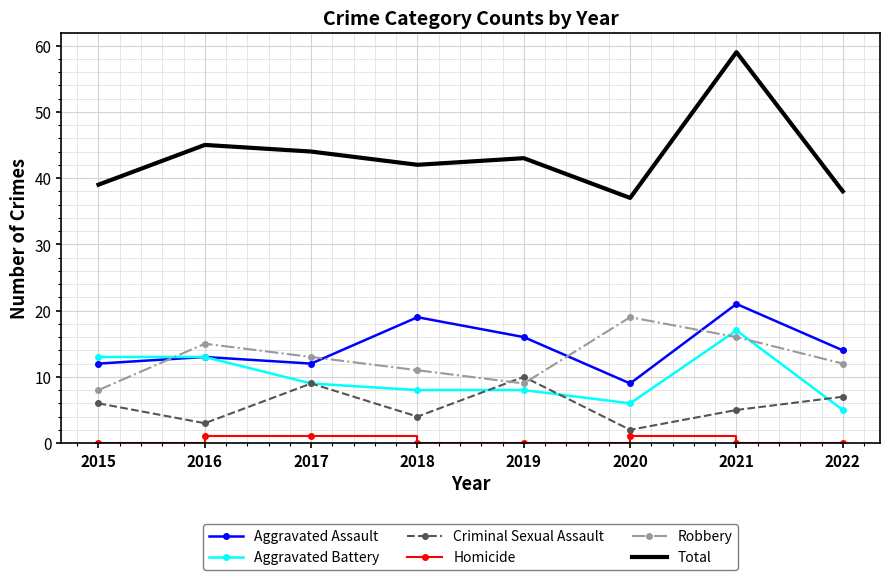

What is the difference between the highest and lowest values at 2018?

42